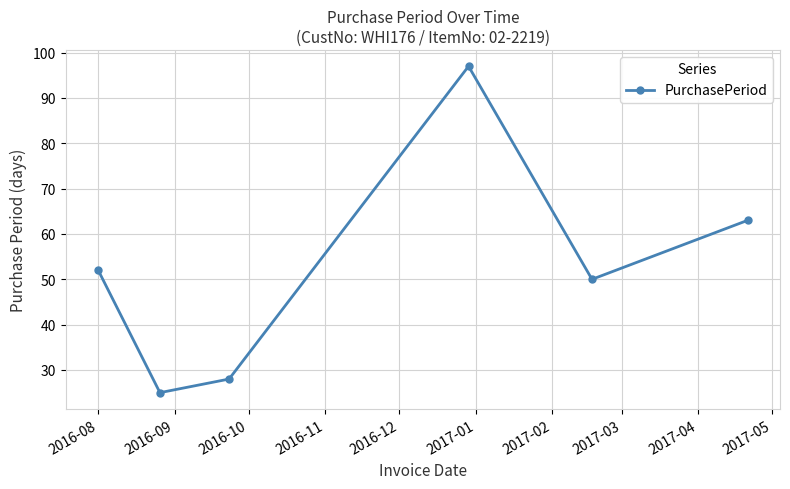

What is the difference between the maximum and minimum values?

72